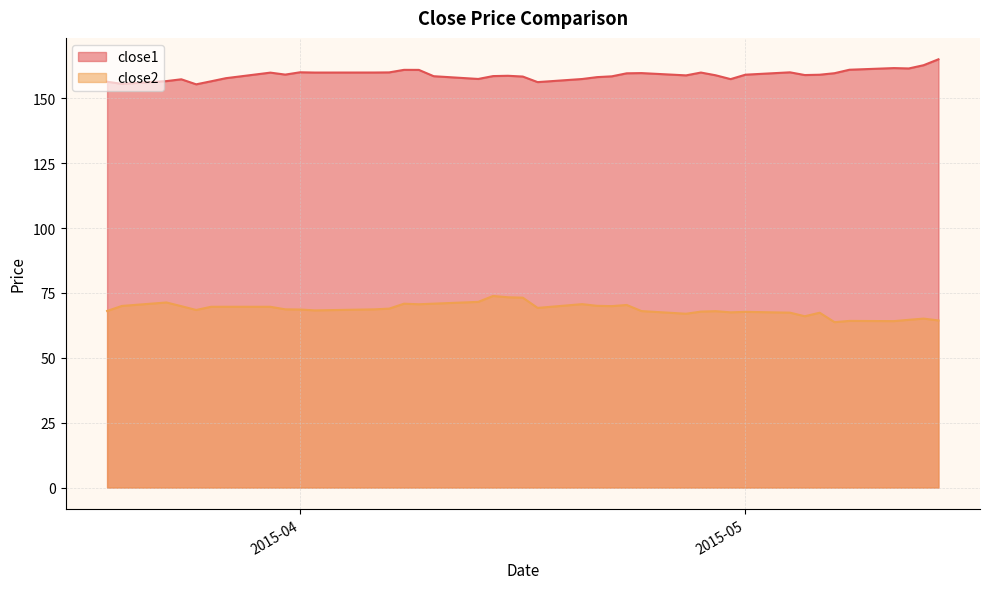

Is the value of close1 at 2015-05-13 greater than the value of close2 at 2015-03-19?

Yes